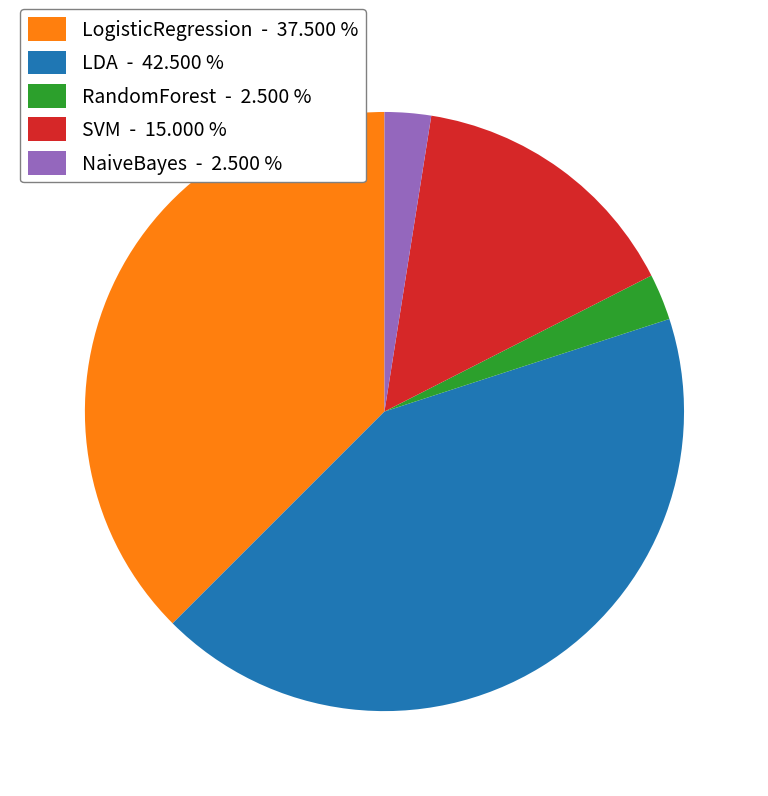

Is RandomForest - 2.500 % the majority of the pie?

No